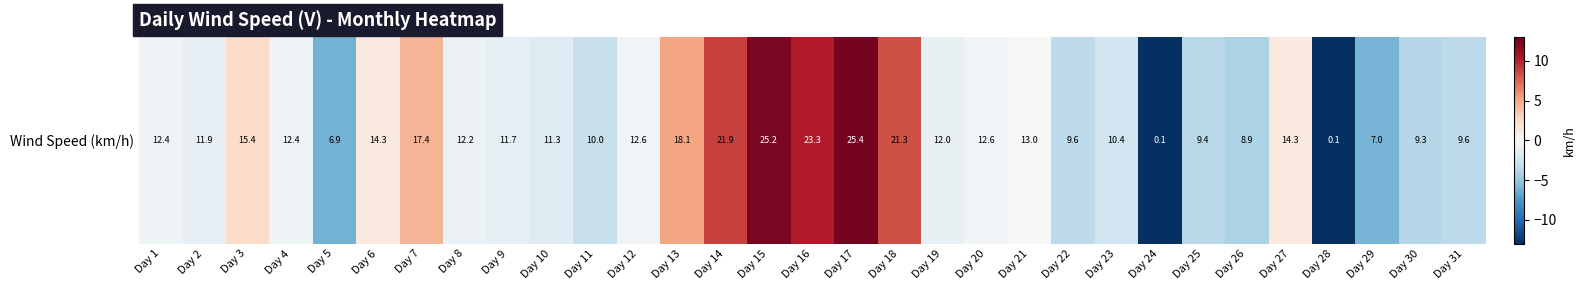

What is the difference between the values at Day 13 and Day 19?

6.1